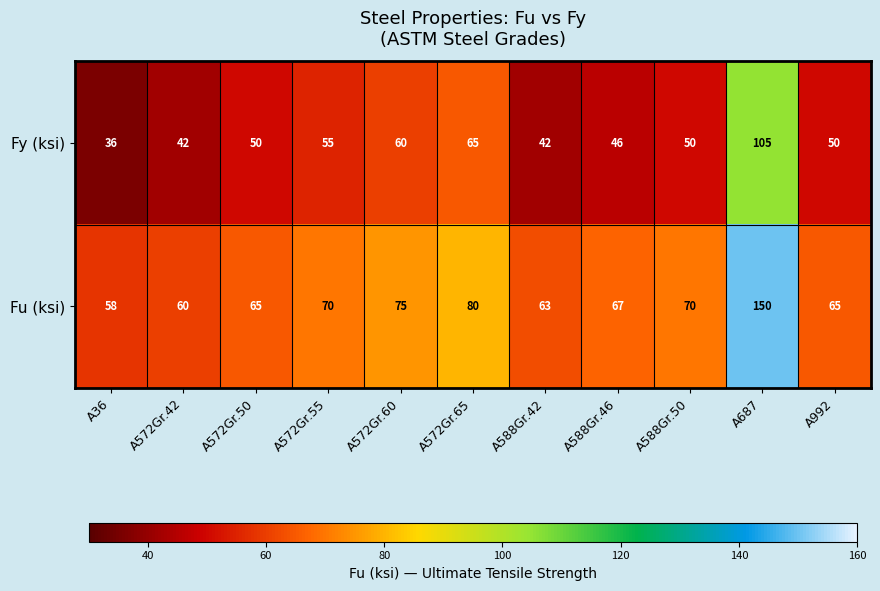

Reading left to right, transcribe all the data shown in this chart.

Fy (ksi): 36	42	50	55	60	65	42	46	50	105	50
Fu (ksi): 58	60	65	70	75	80	63	67	70	150	65